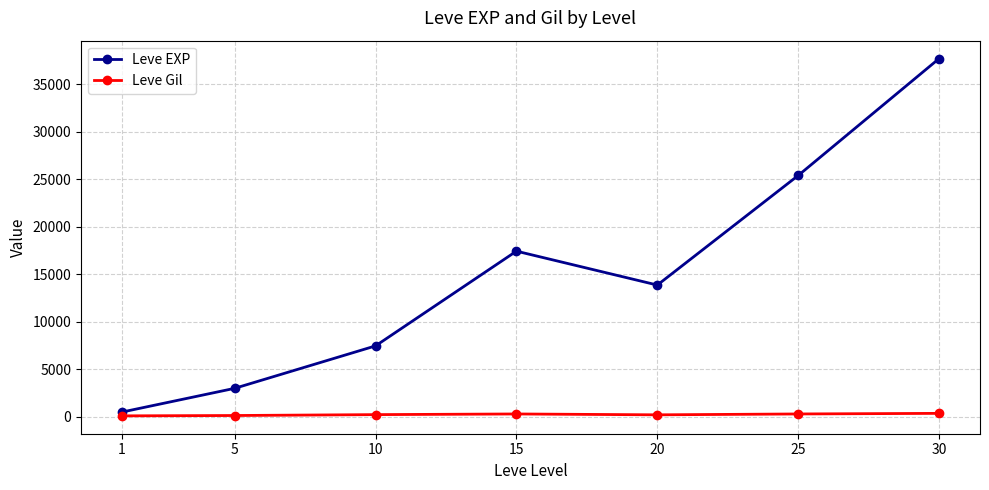

What is the value of the Leve EXP point at the 2nd from the left?

3008.3